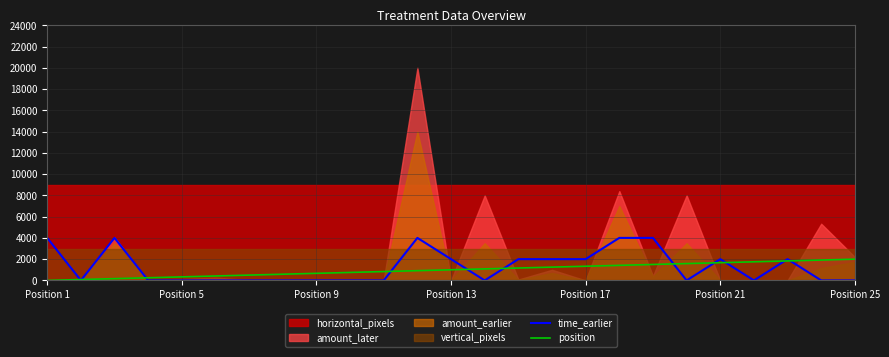

Where is position nearest to the value 1000?

Position 13